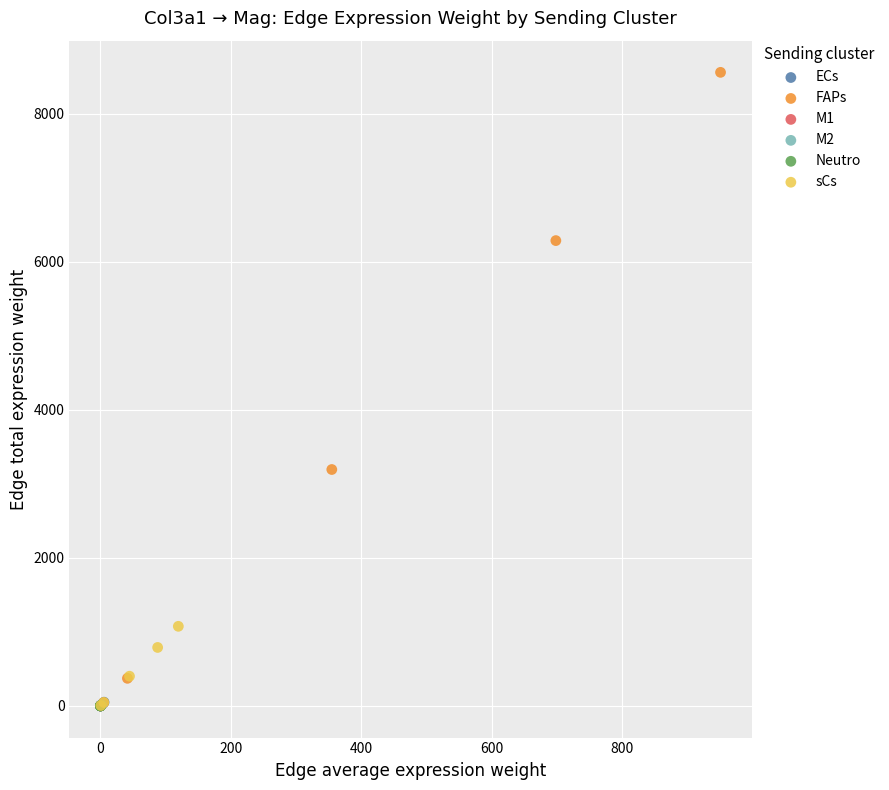

Which series has the largest Y range (max minus min)?

FAPs